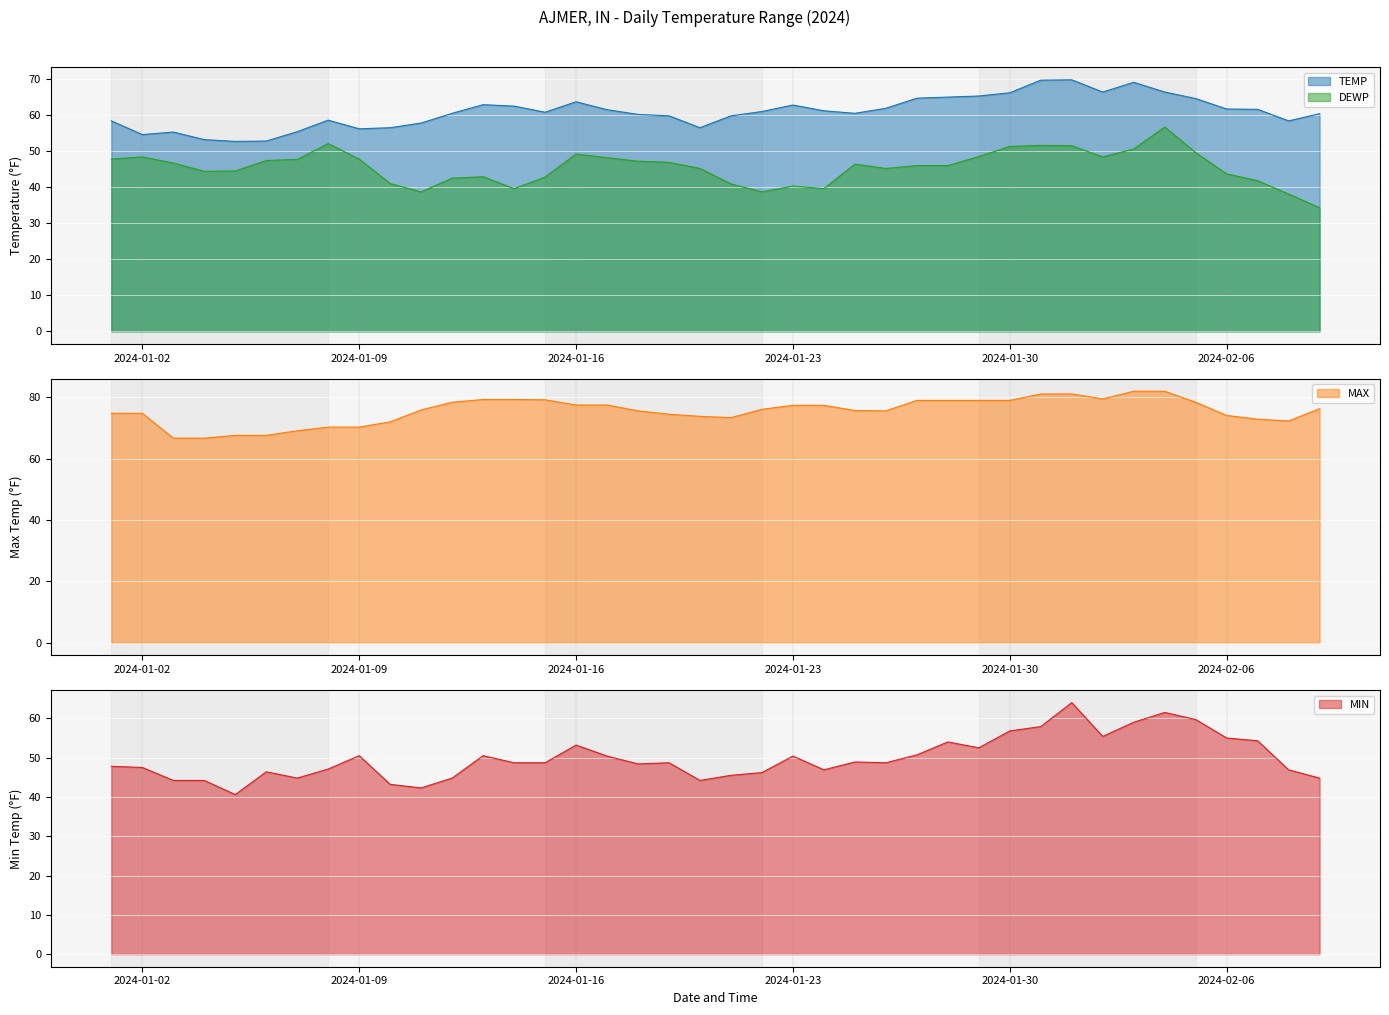

How many data points does each series have?

40